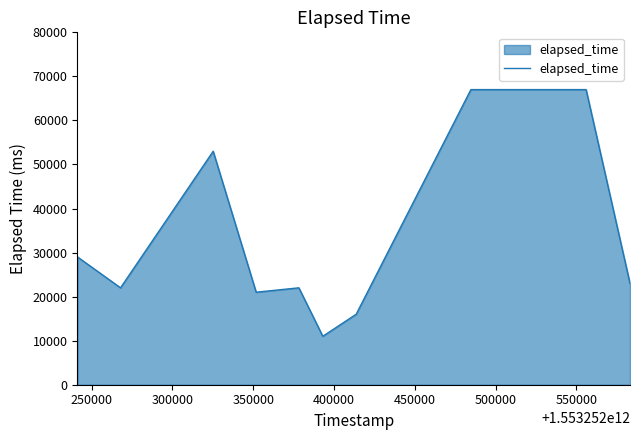

Reading left to right, extract all data points from this chart.

29000	22000	53000	21000	22000	11000	16000	67000	67000	23000